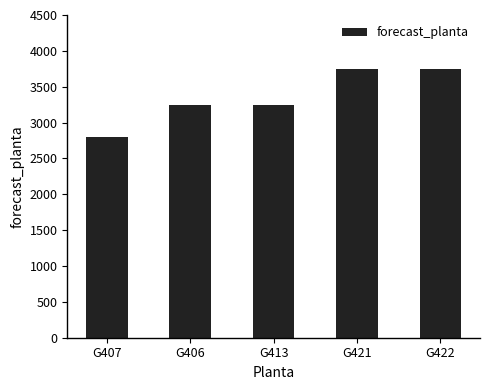

Between G413 and G407, which is larger?

G413